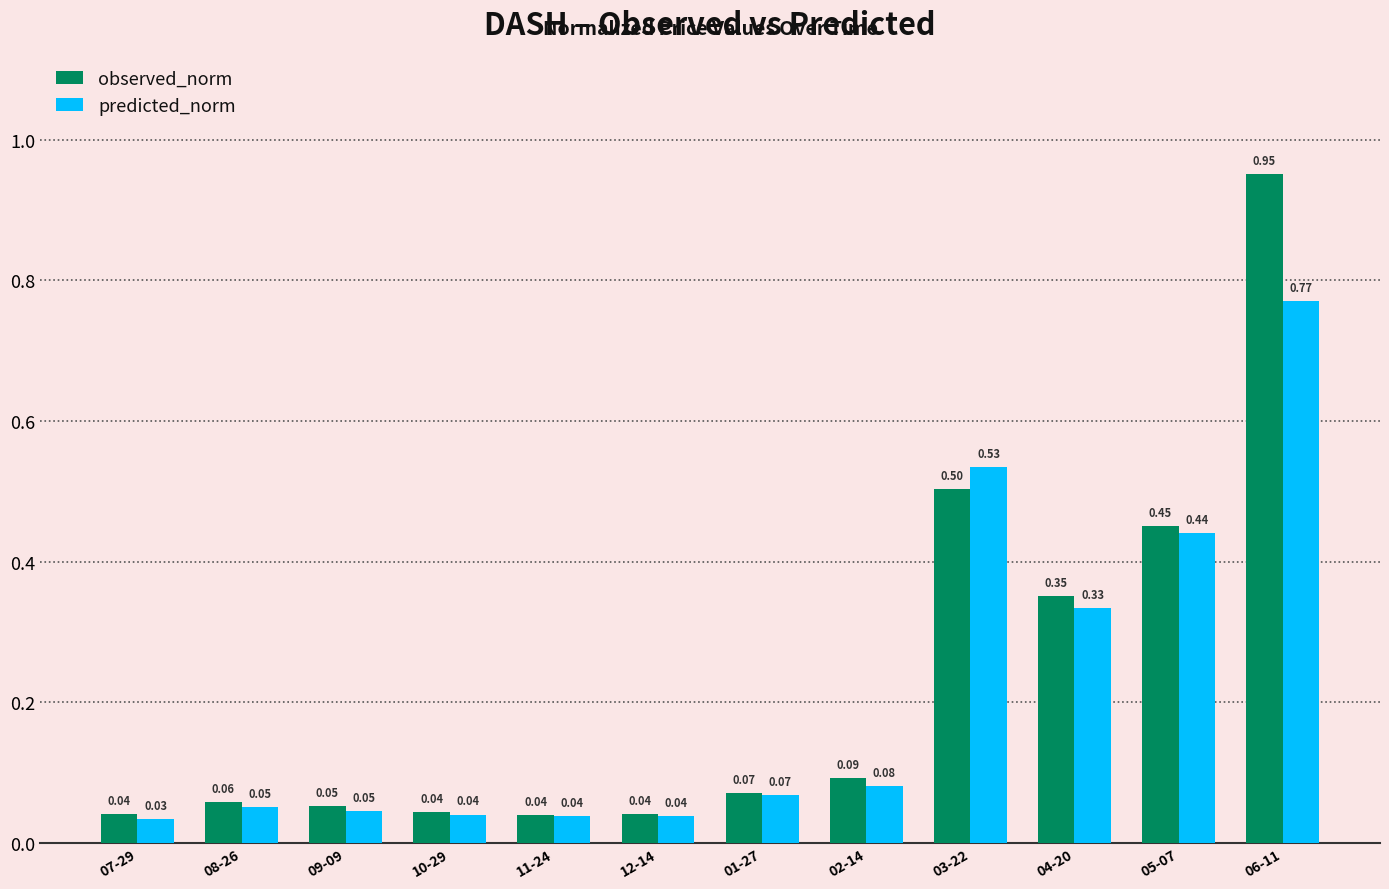

What is the label of the 6th bar from the left?

12-14